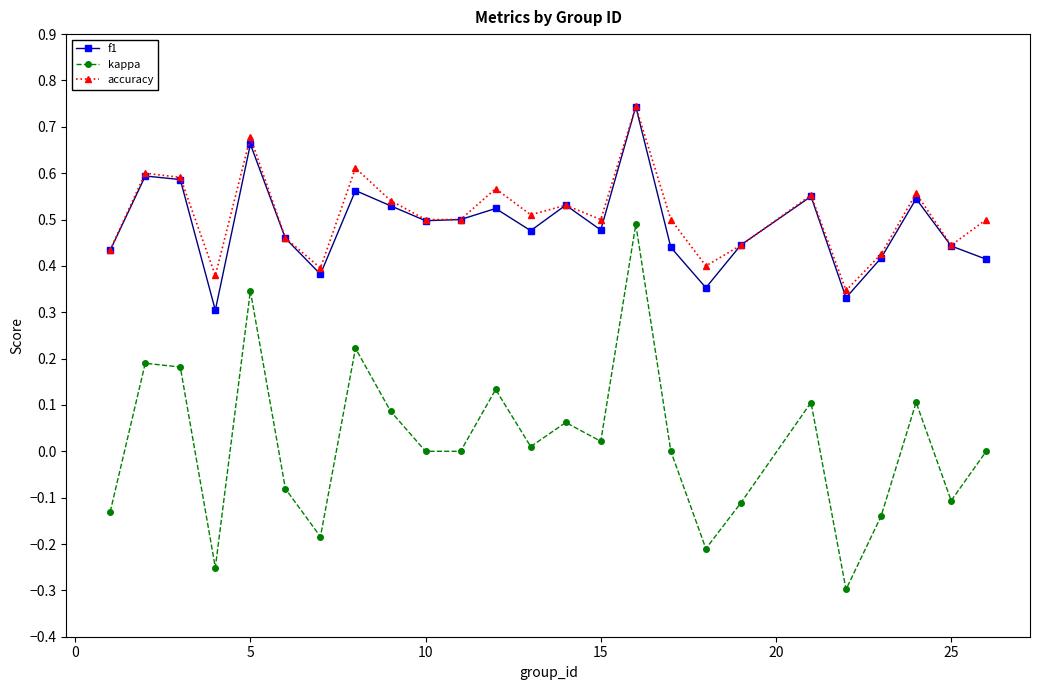

Which series has the widest spread of values?

kappa